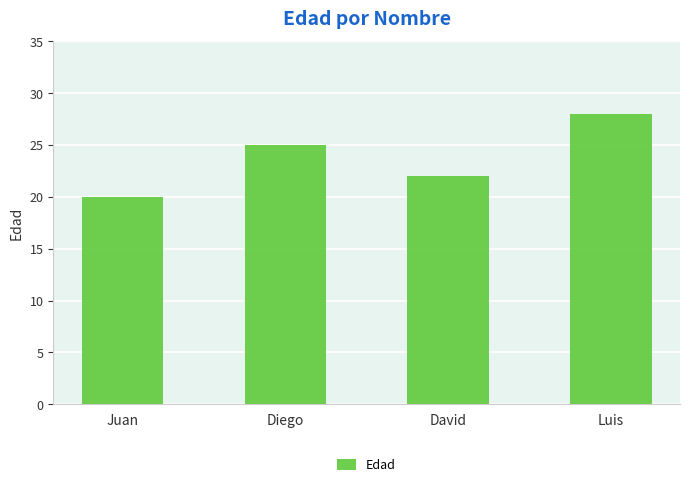

What is the ratio of the value at David to the value at Juan?

1.1